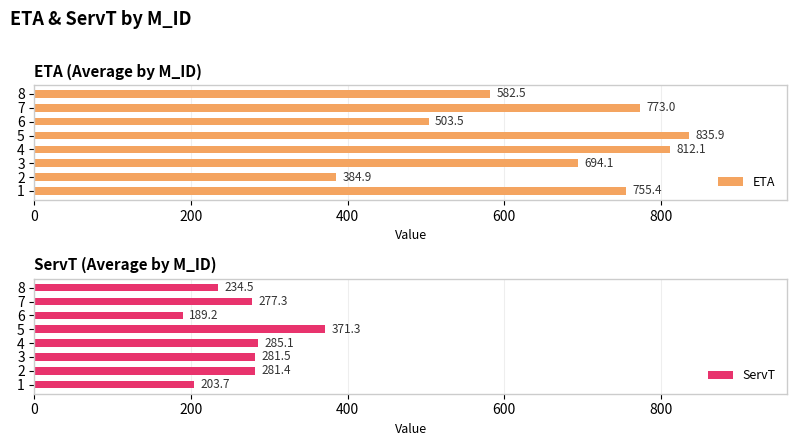

At which label does ETA reach its minimum?

2